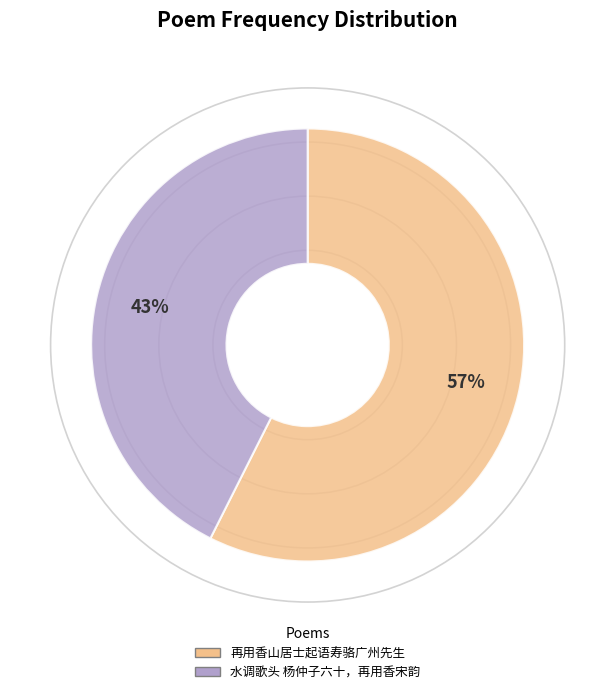

Which category accounts for the majority?

再用香山居士起语寿骆广州先生